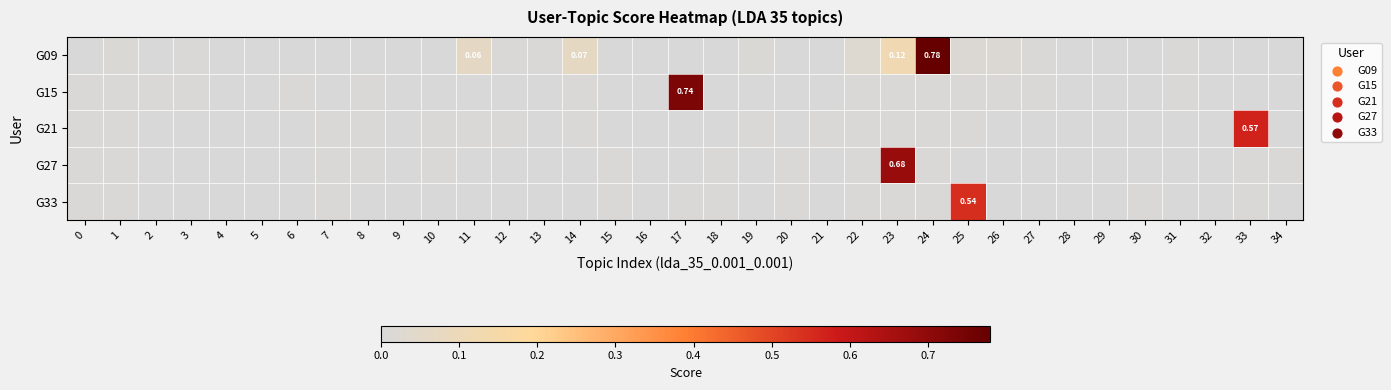

True or false: G21 has a value of 0.6 at 33.

True